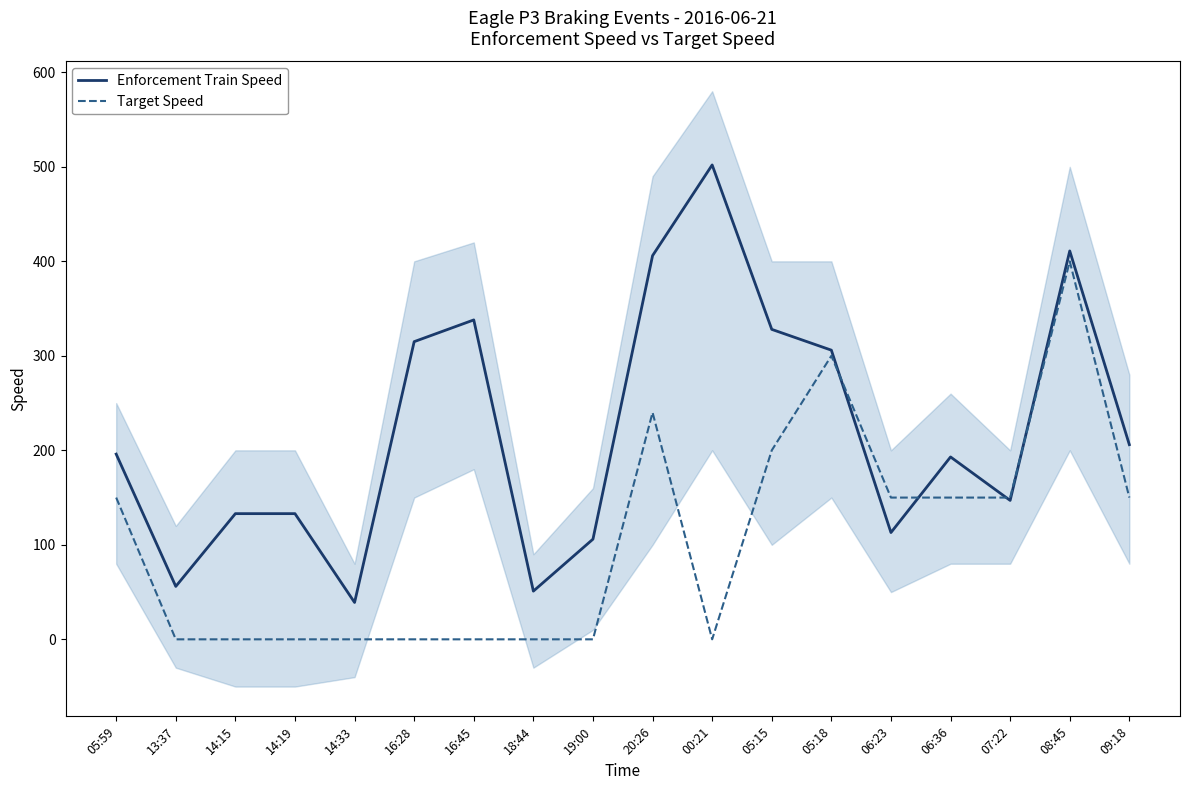

What is the difference between the highest and lowest values at 09:18?

56